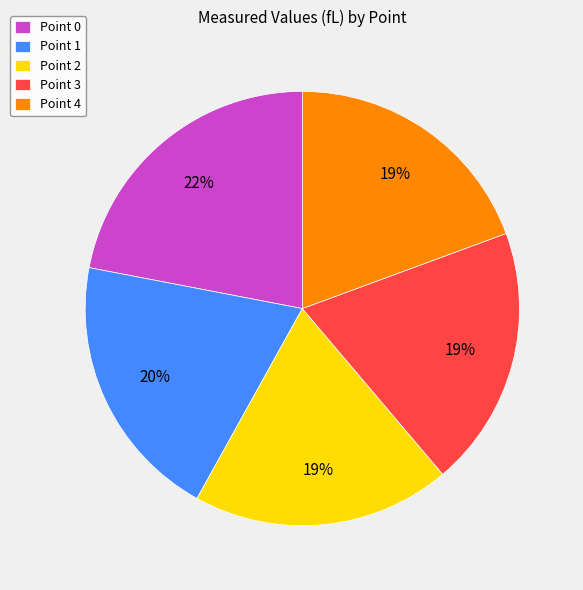

Which category has the biggest portion of the pie?

Point 0